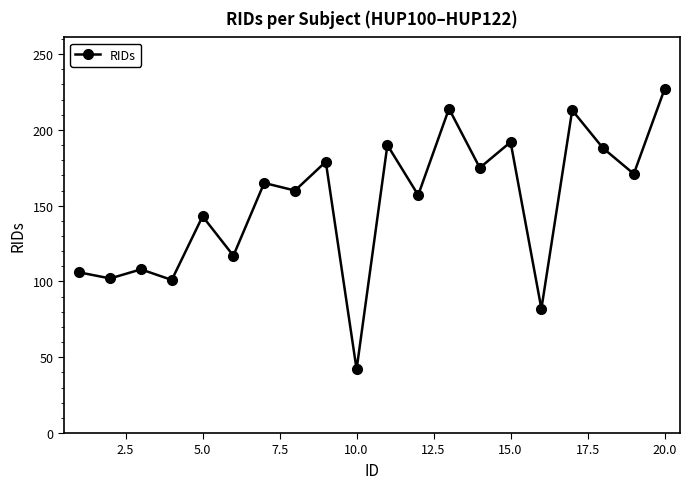

True or false: the data has more than 1 interior local peaks.

True